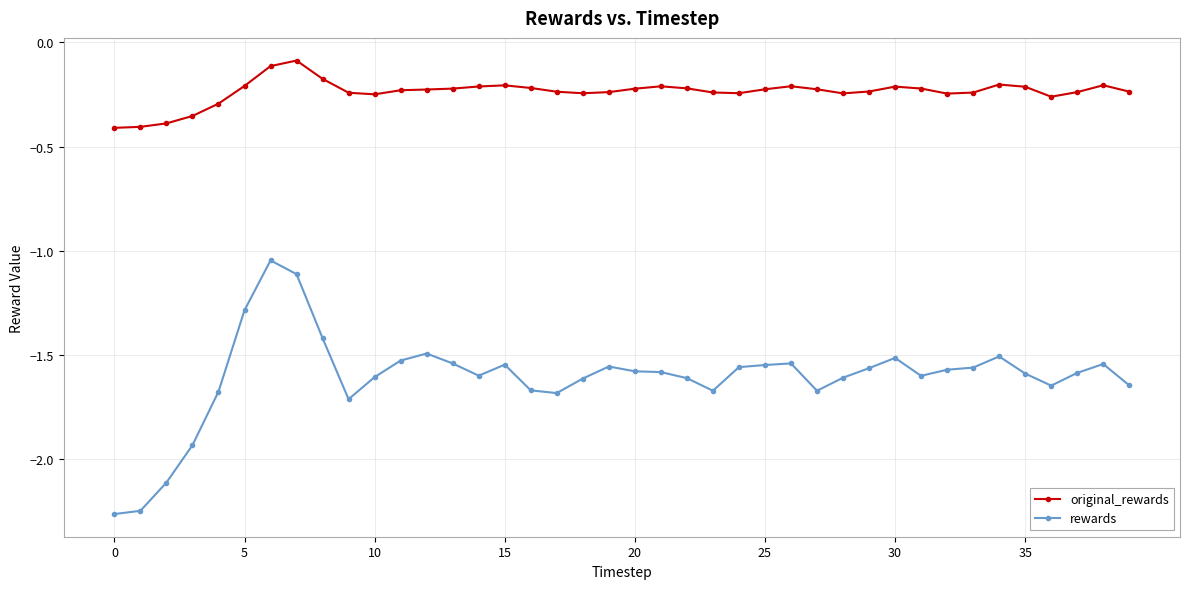

Rank the series by their average value, from highest to lowest.

original_rewards, rewards